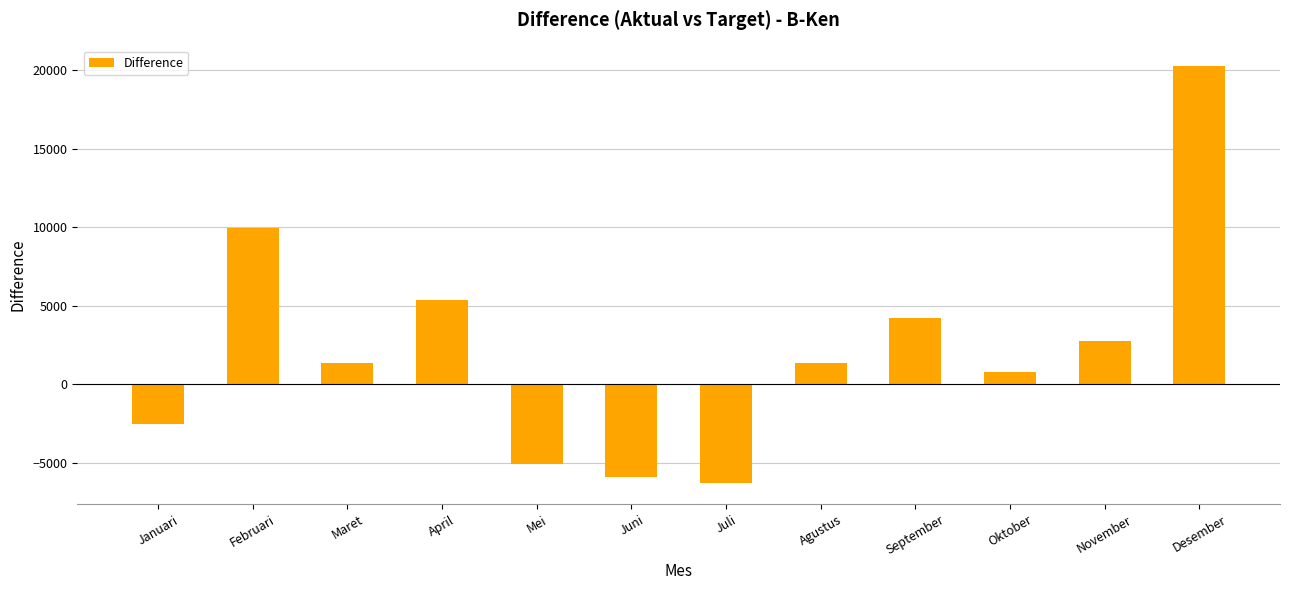

True or false: the data shows 2064 at September.

False